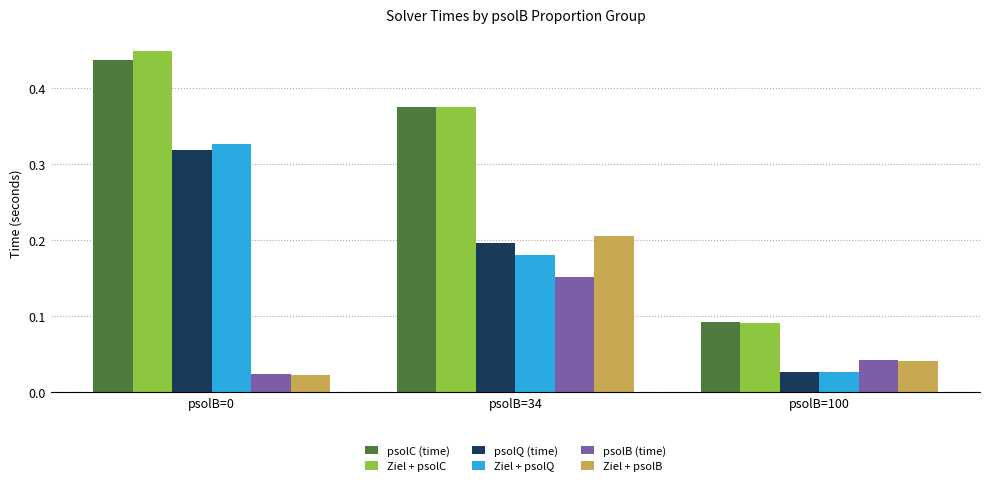

How many data points does each series have?

3